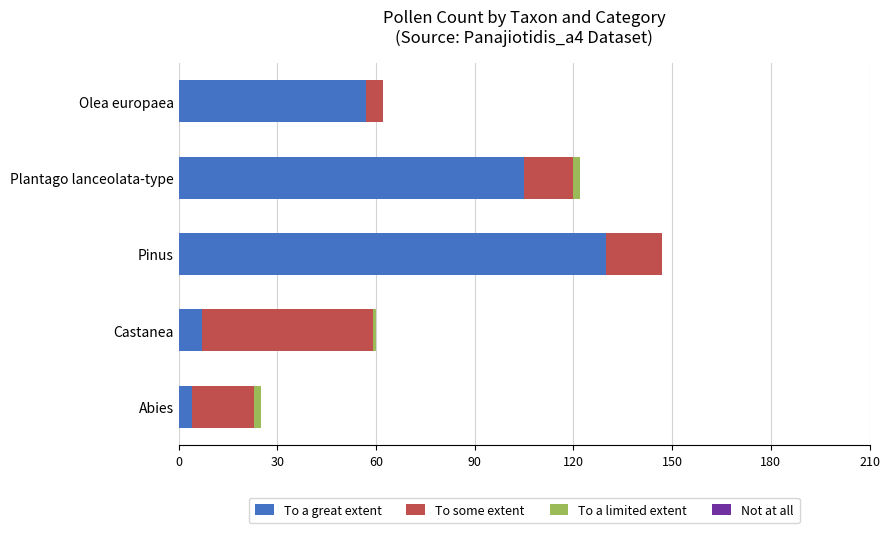

True or false: To a great extent has a value of 102 at Olea europaea.

False